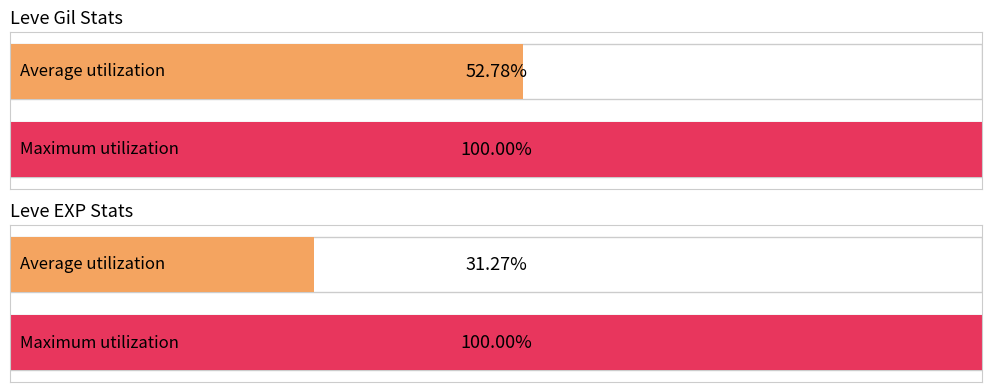

Rank the series by their maximum value, from lowest to highest.

Leve Gil, Leve EXP